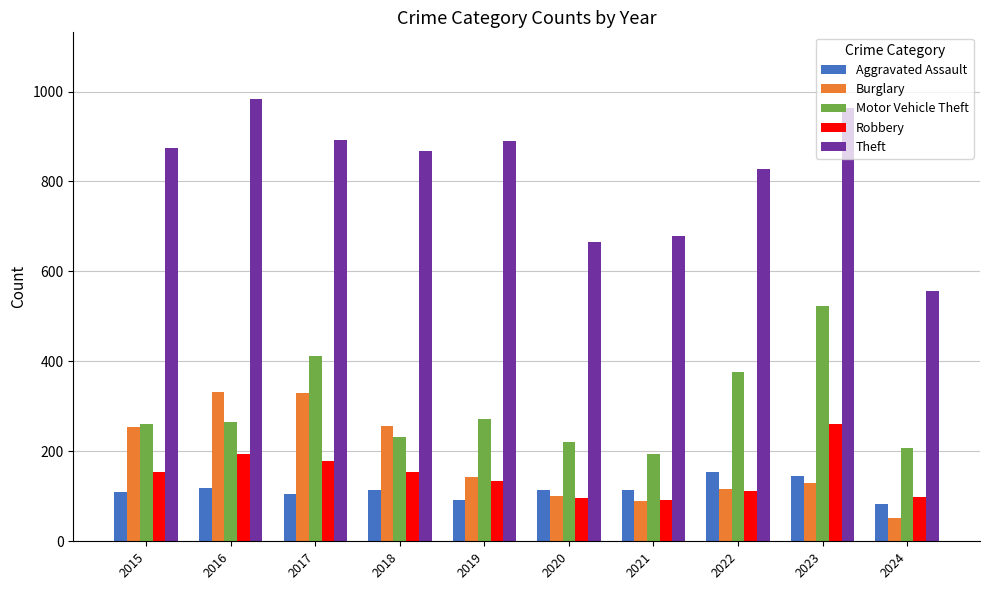

The Robbery series shows 391 at 2023. True or false?

False